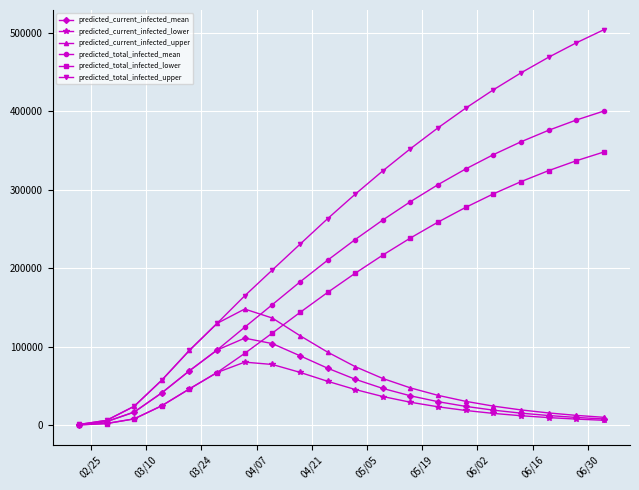

Does the chart have visible grid lines?

Yes